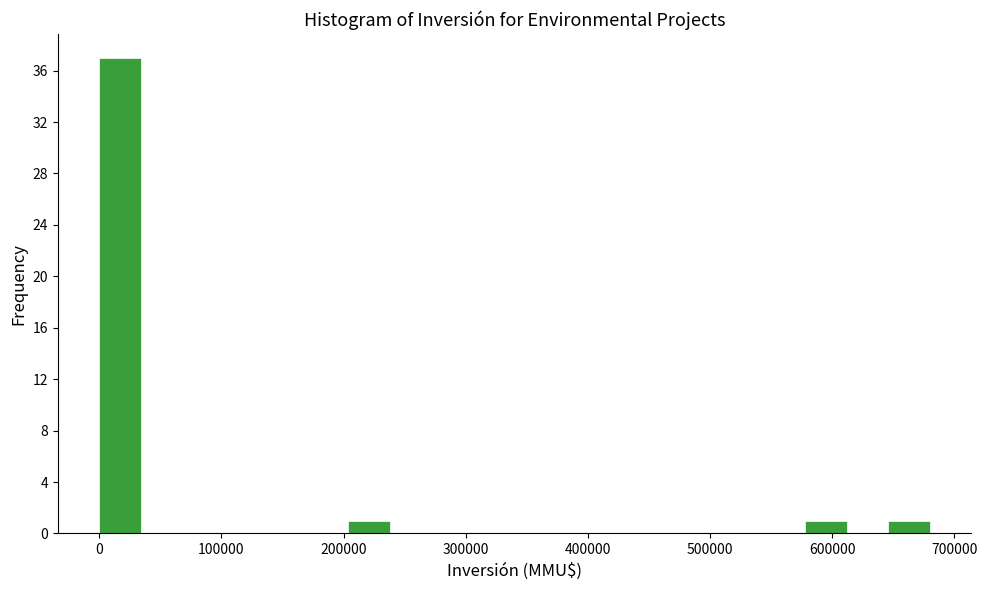

Read against the x-axis, roughly where is the centre of the tallest bar?

20000